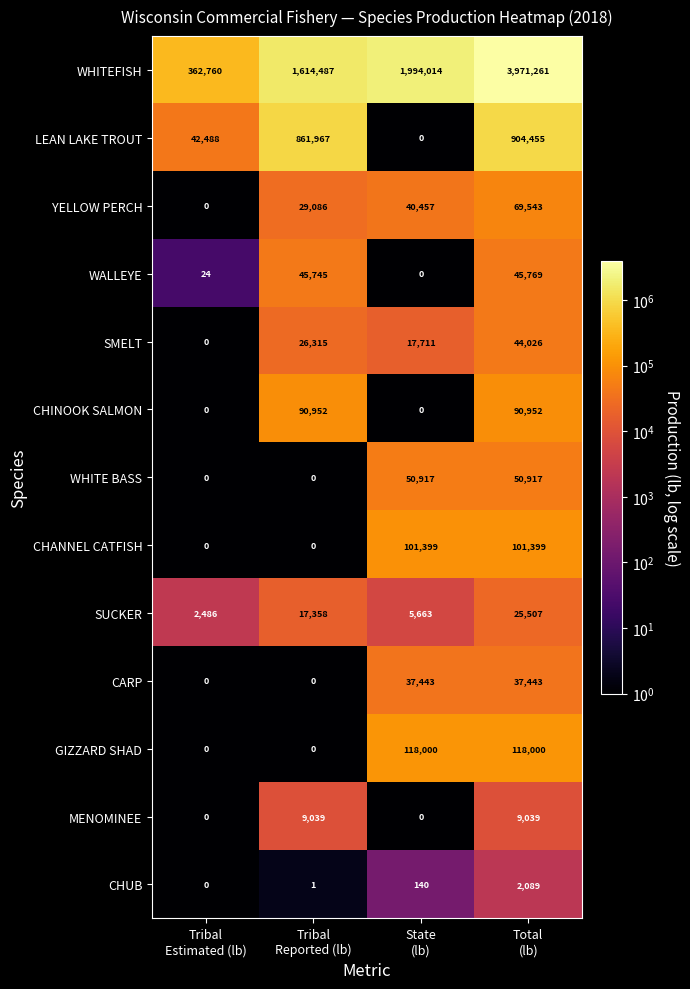

Which series has the widest spread of values?

WHITEFISH